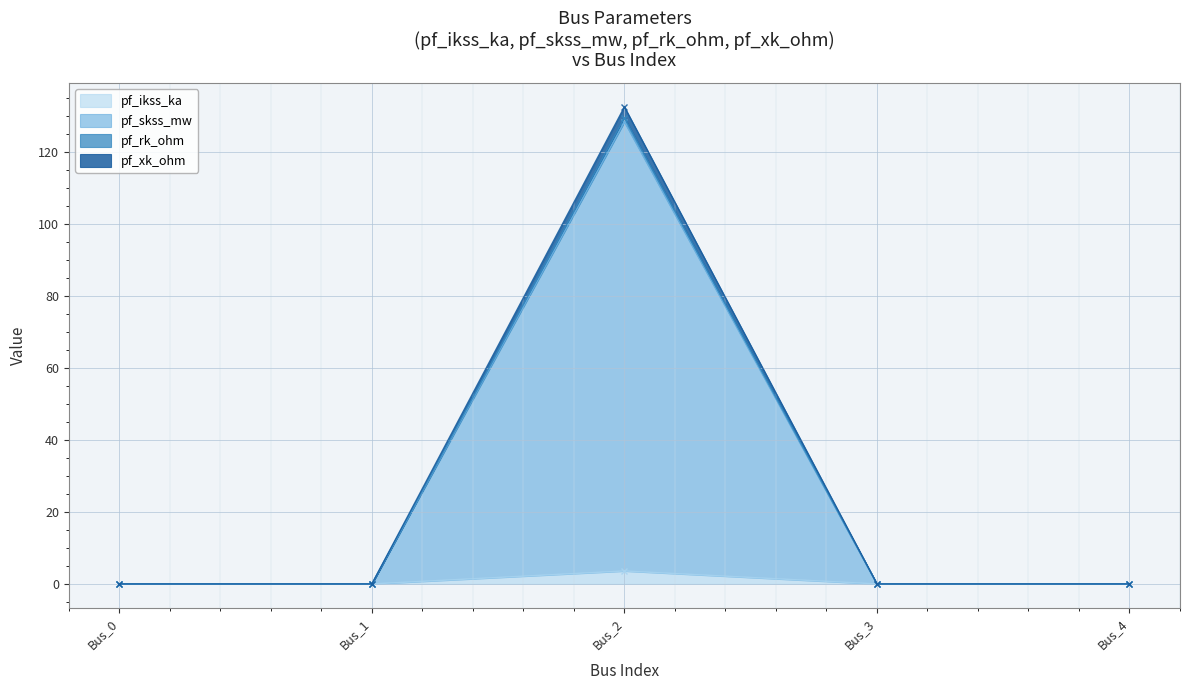

Rank the series by their maximum value, from lowest to highest.

pf_ikss_ka, pf_skss_mw, pf_rk_ohm, pf_xk_ohm